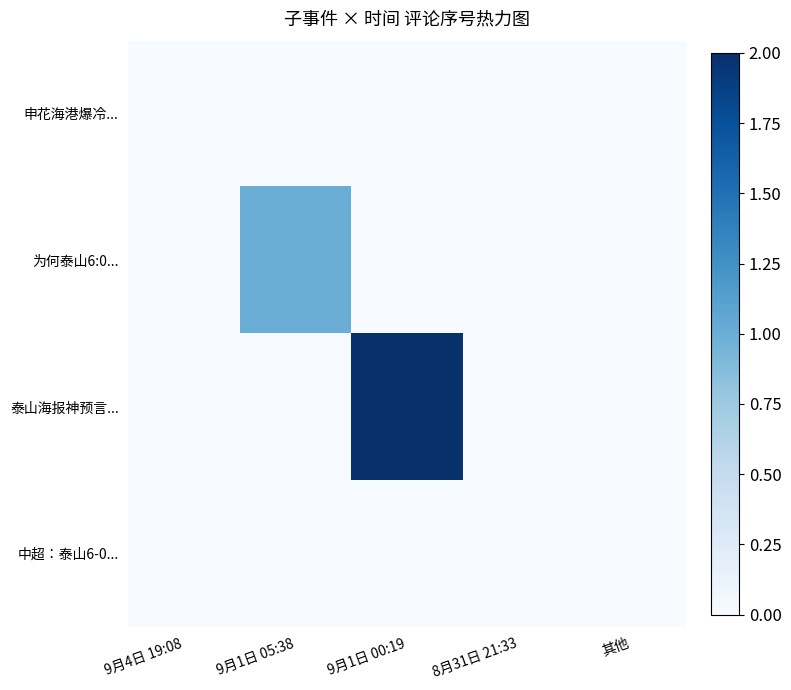

What is the greatest value displayed?

2